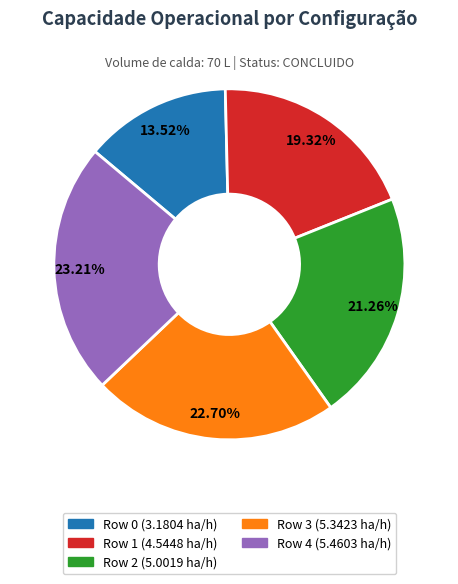

How many slices are in this pie chart?

5